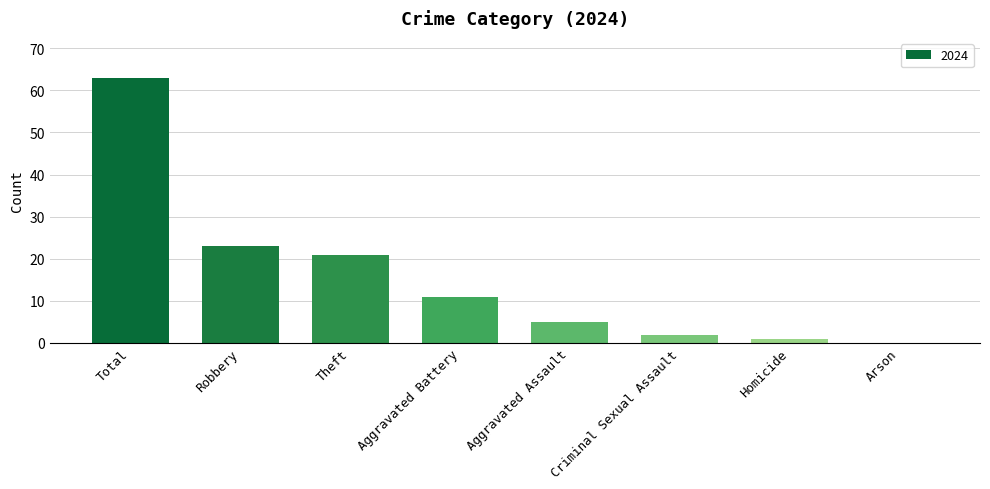

What is the sum of the values at Arson and Robbery?

23